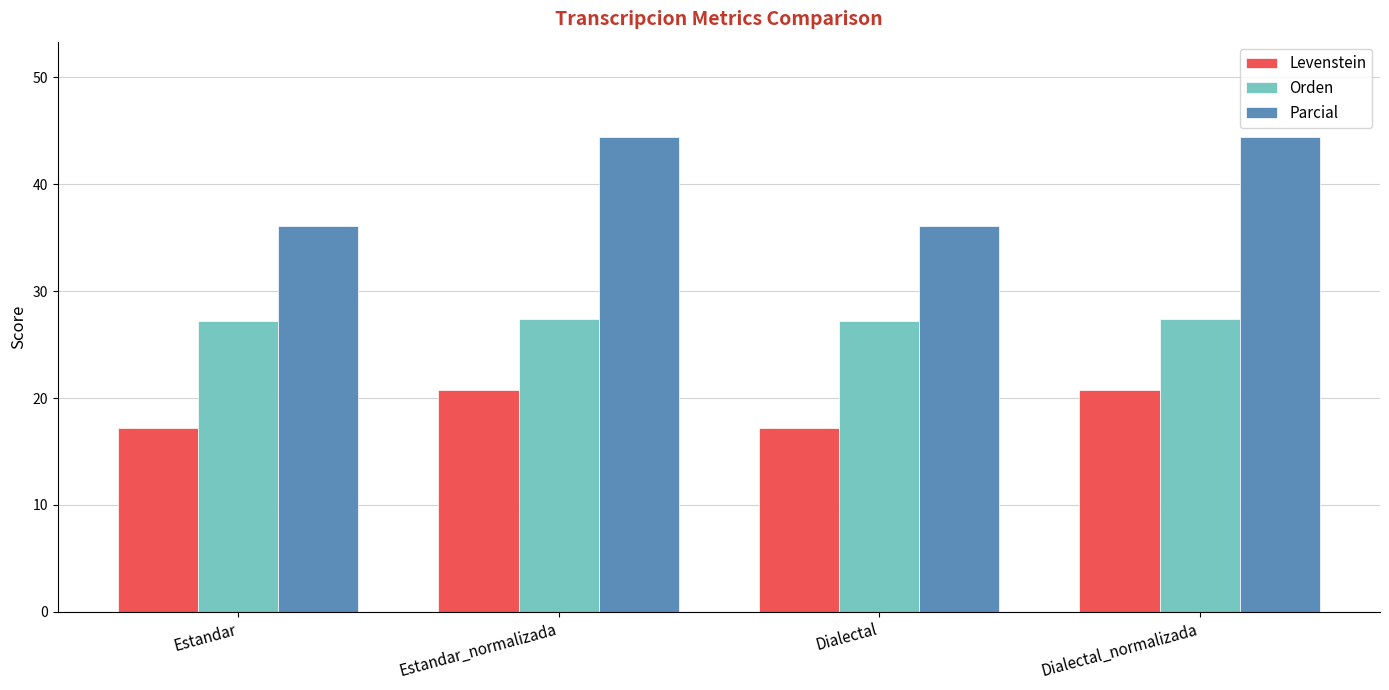

How many data points does each series have?

4